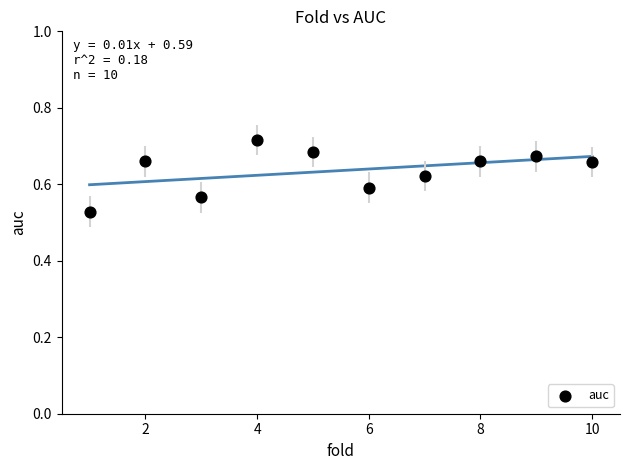

What is the range of X values (max minus min)?

9.0